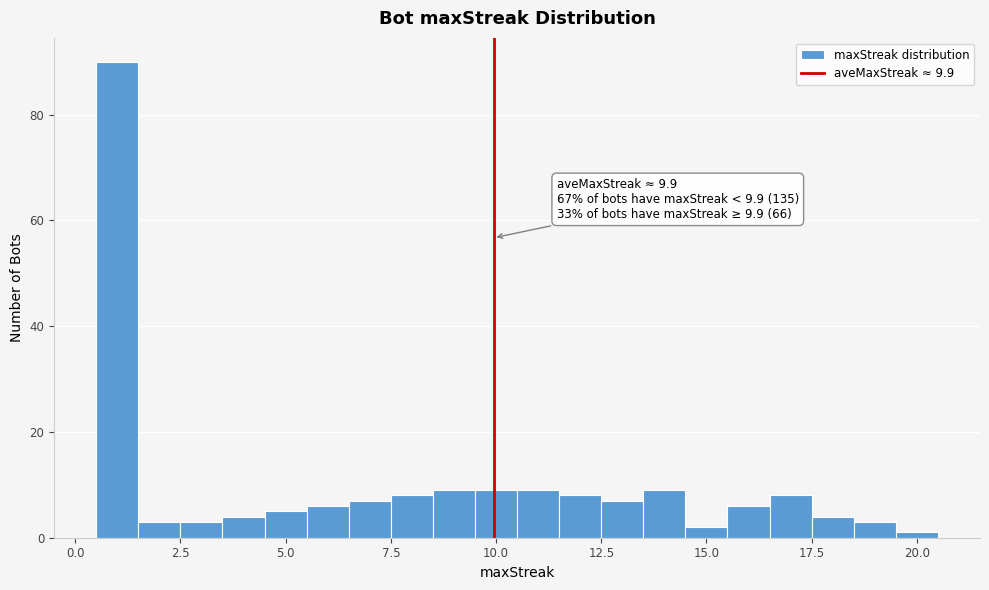

Around what value on the x-axis is the tallest bar? Give the approximate position of its centre, as read against the axis.

1.0